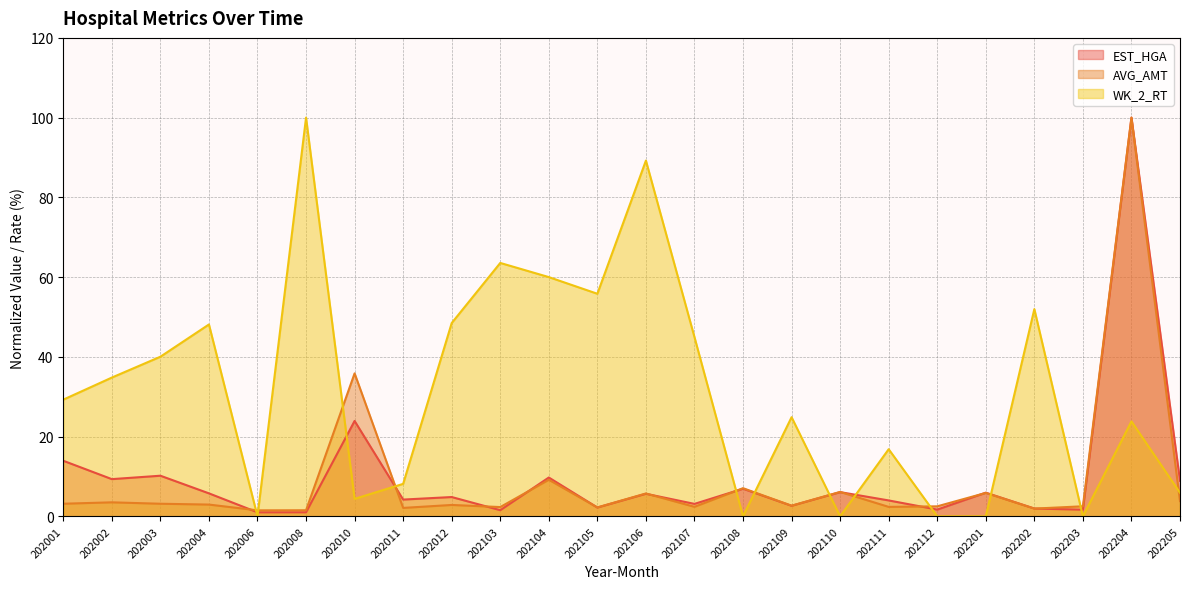

True or false: WK_2_RT has more than 2 points higher than both neighbors.

True